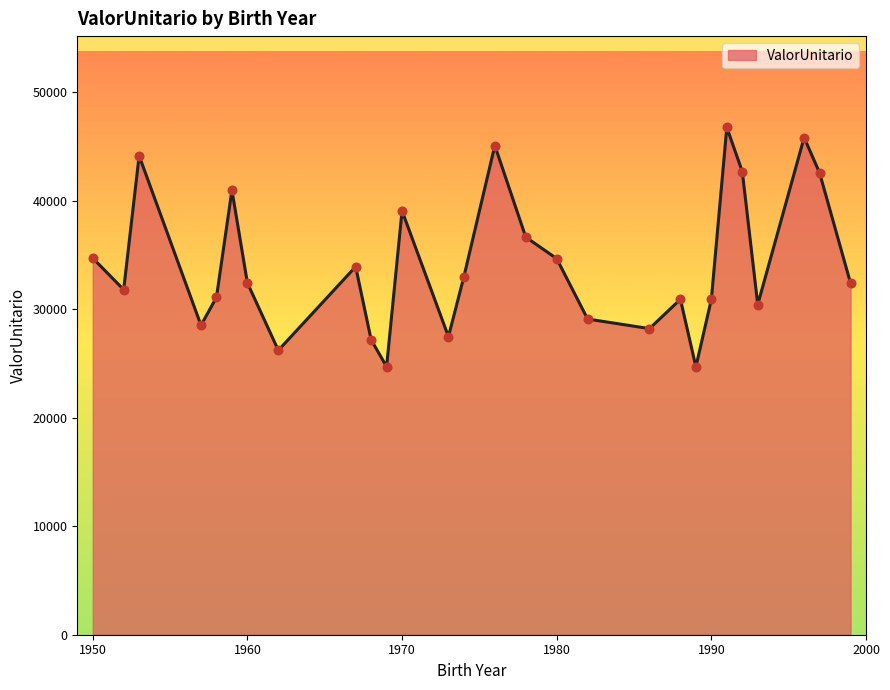

What is the maximum value shown in the chart?

46761.9